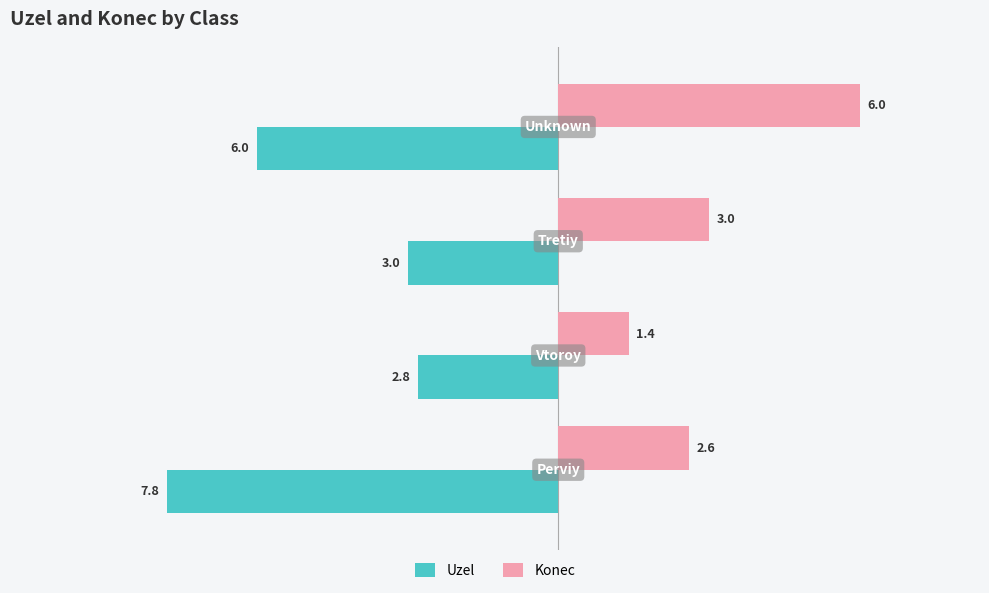

What is the difference between the maximum and minimum values in the Konec series?

4.6